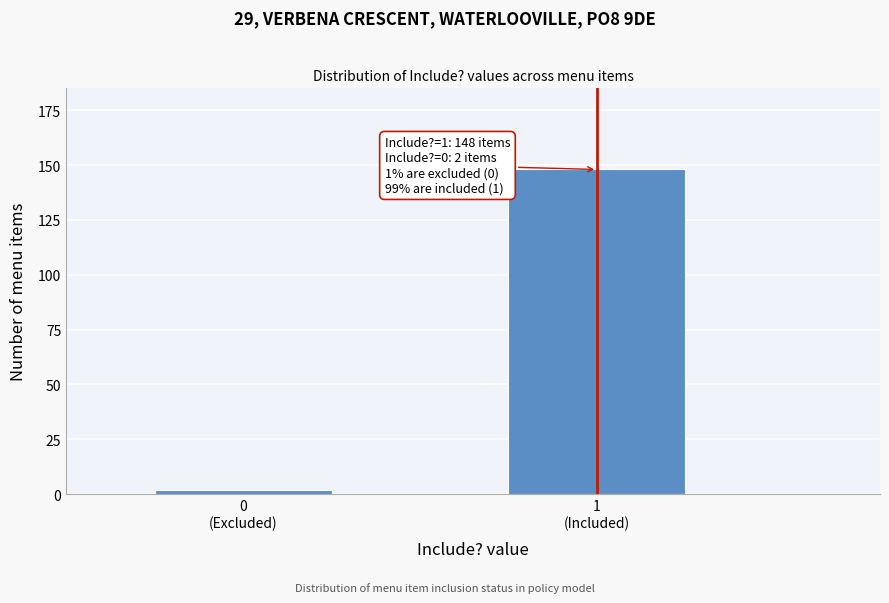

Reading left to right, list all the values displayed in this chart.

2	148